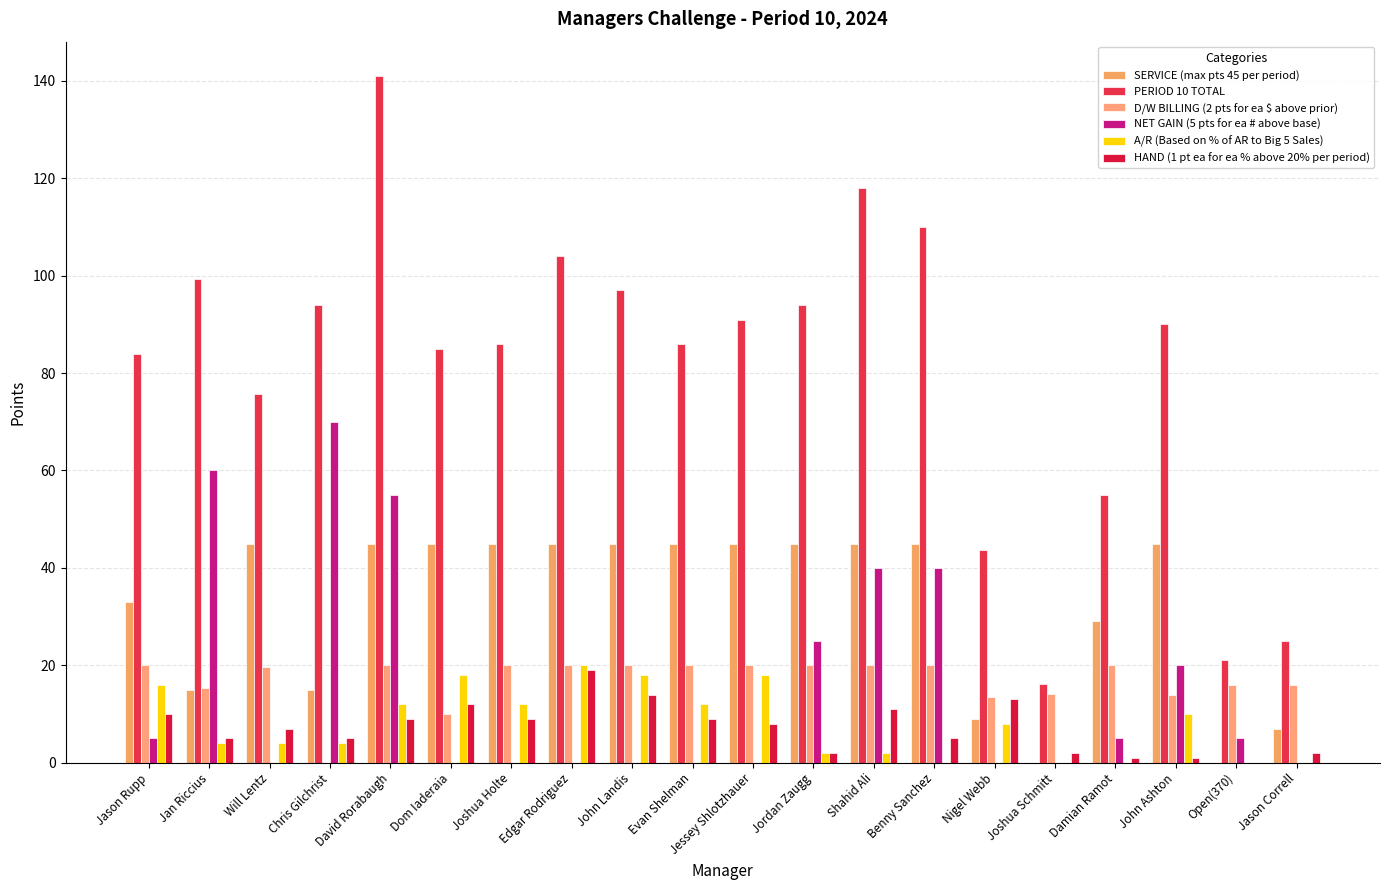

Which series has the widest spread of values?

PERIOD 10 TOTAL